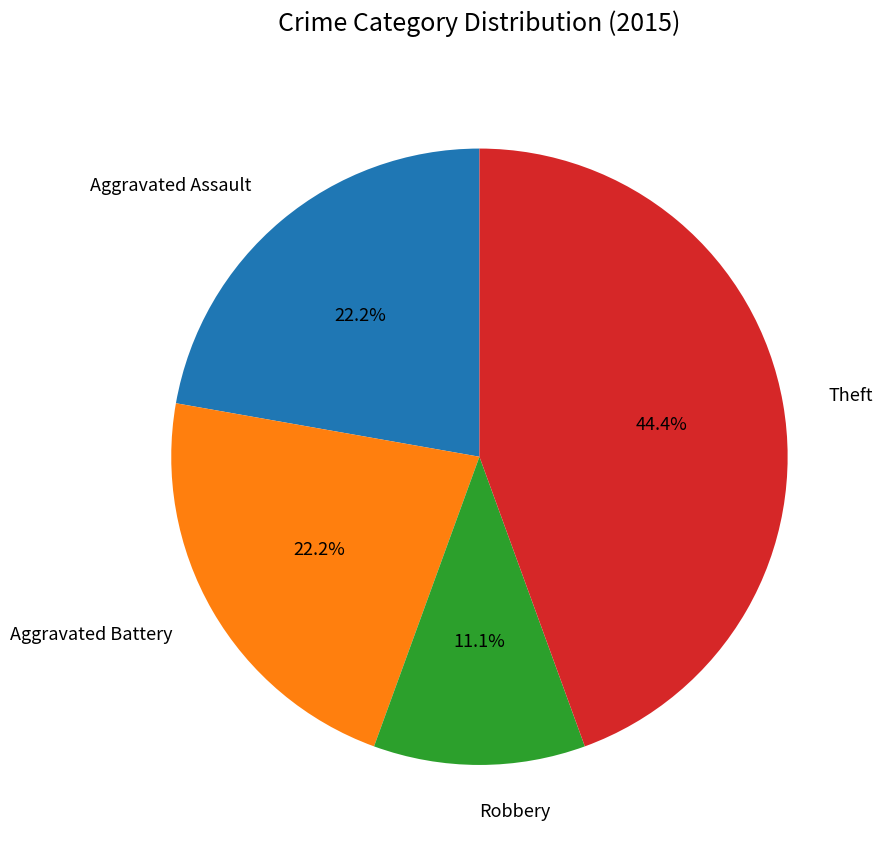

What is the smallest slice in the pie chart?

Robbery